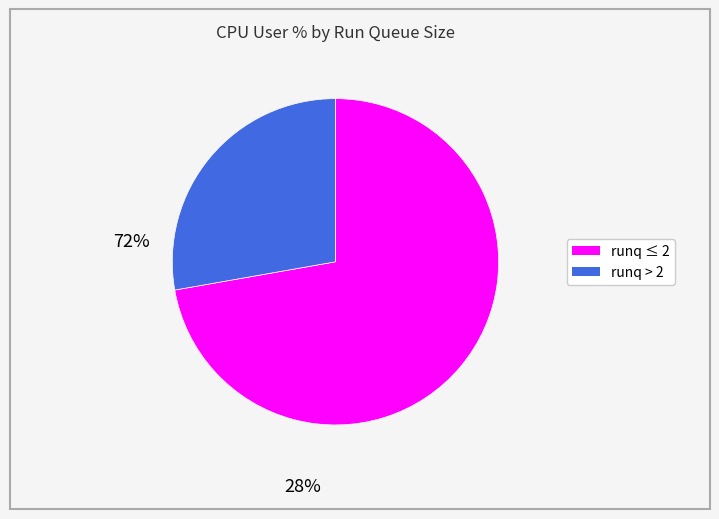

Is there a majority slice in this chart?

Yes